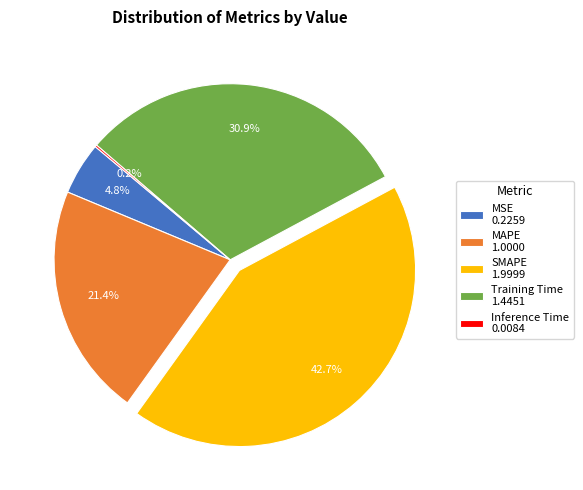

To the nearest percent, what is the difference between the MSE and SMAPE slice percentages?

38%